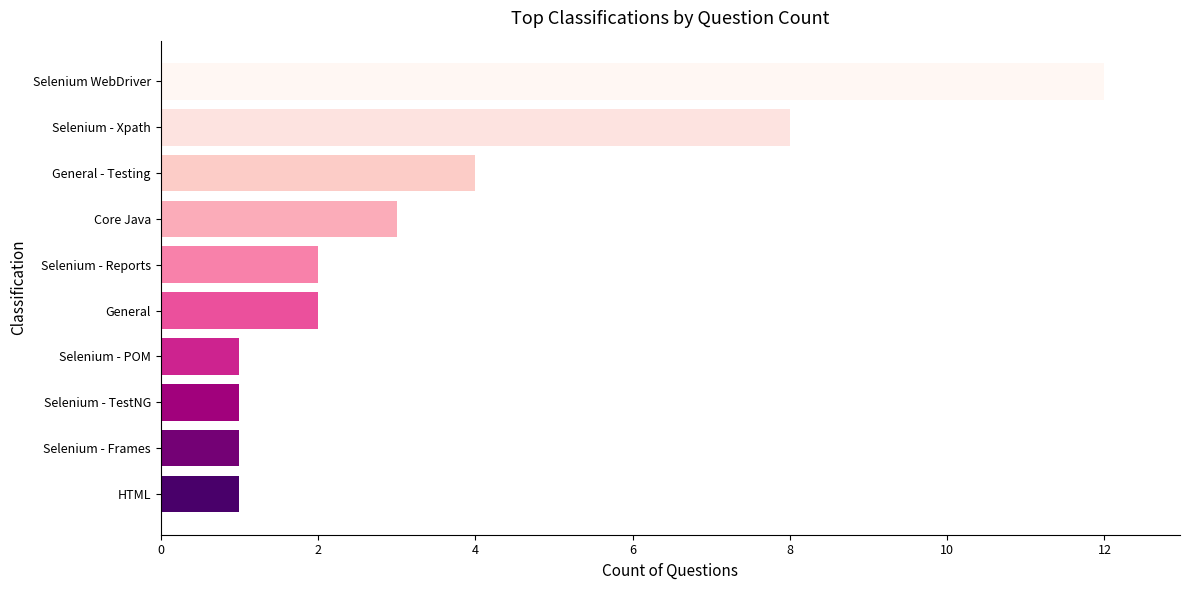

What is the maximum value shown in the chart?

12